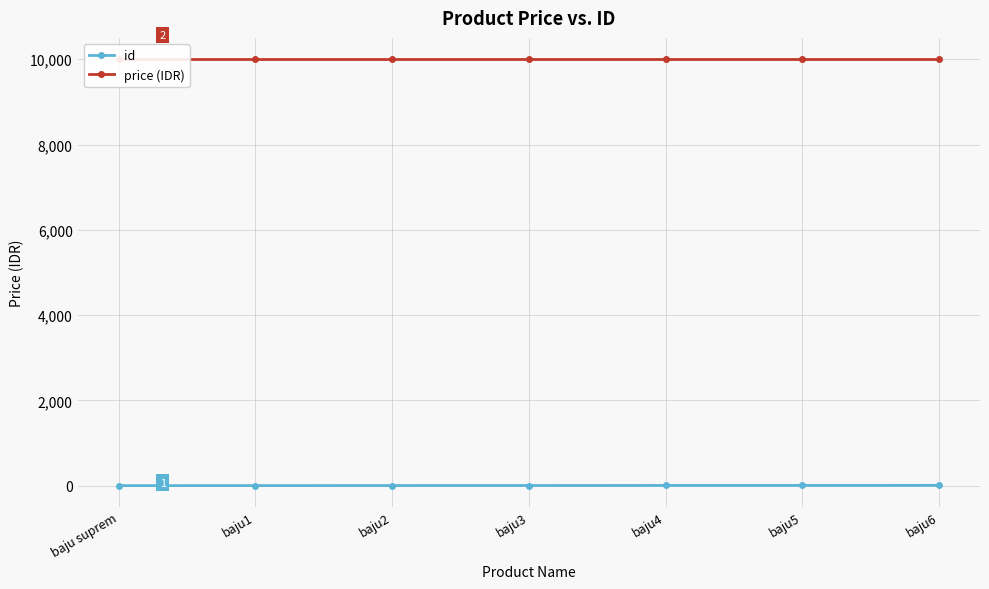

Which series has the widest spread of values?

id